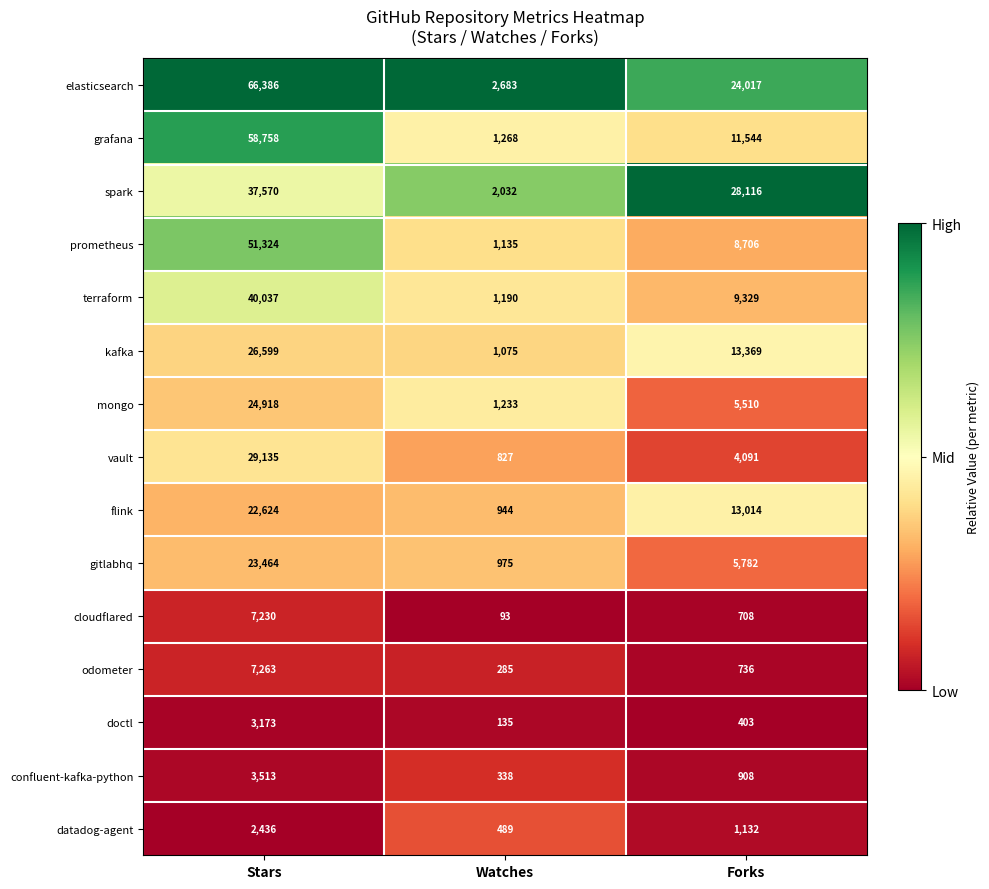

Rank the series by their maximum value, from highest to lowest.

elasticsearch, grafana, prometheus, terraform, spark, vault, kafka, mongo, gitlabhq, flink, odometer, cloudflared, confluent-kafka-python, doctl, datadog-agent